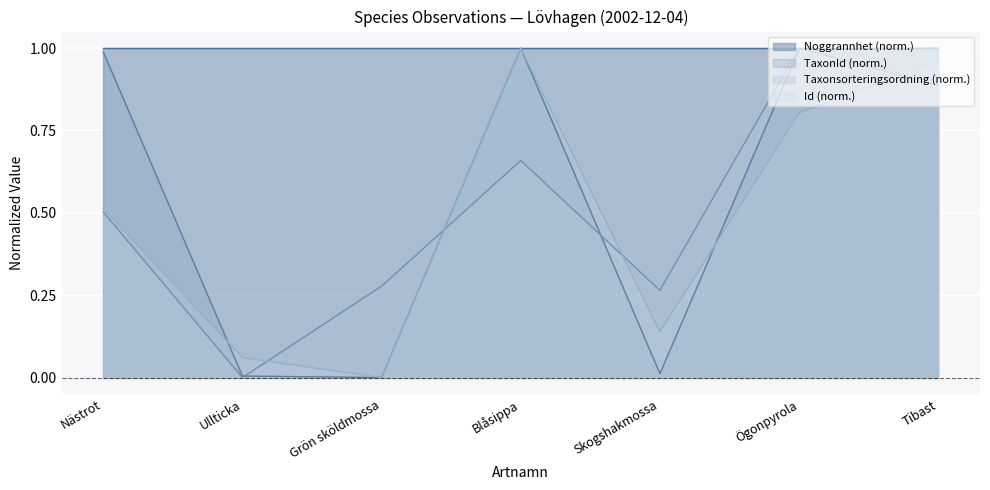

In TaxonId, how many points are lower than both neighbors (excluding endpoints)?

2